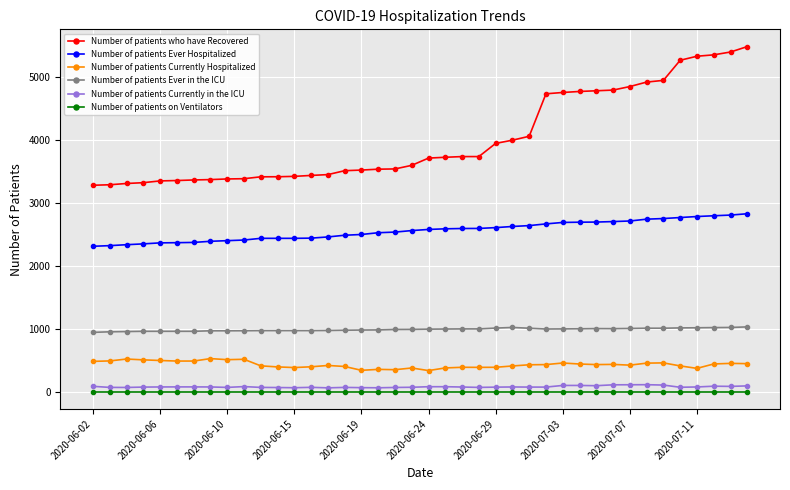

Which series has the largest total across all categories?

Number of patients who have Recovered